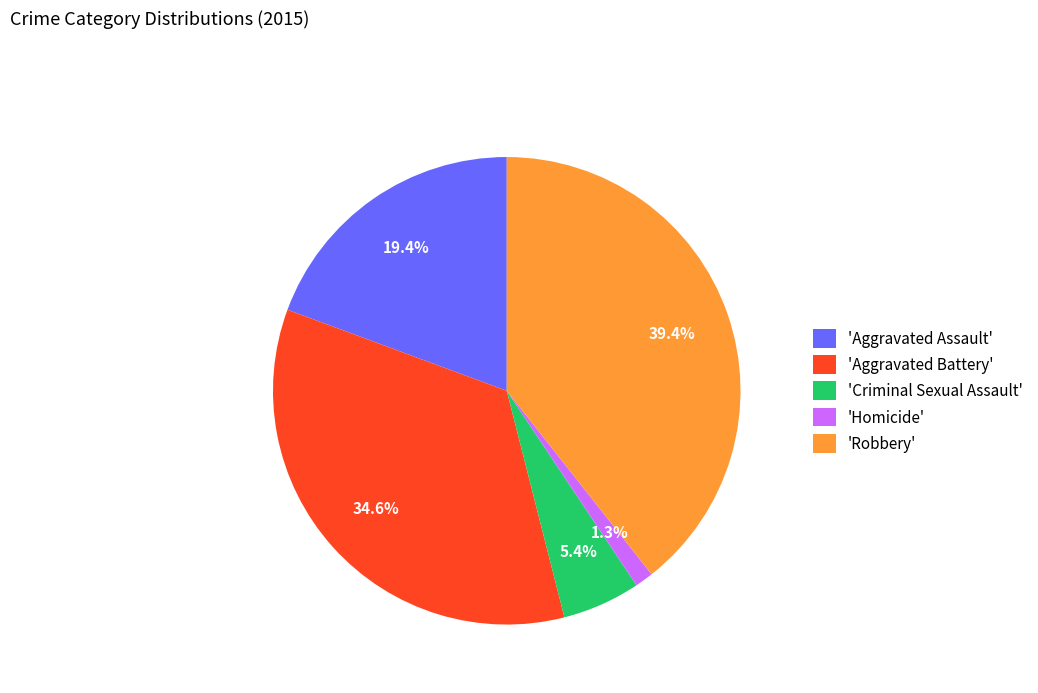

What portion of the pie excludes 'Criminal Sexual Assault'?

94.6%